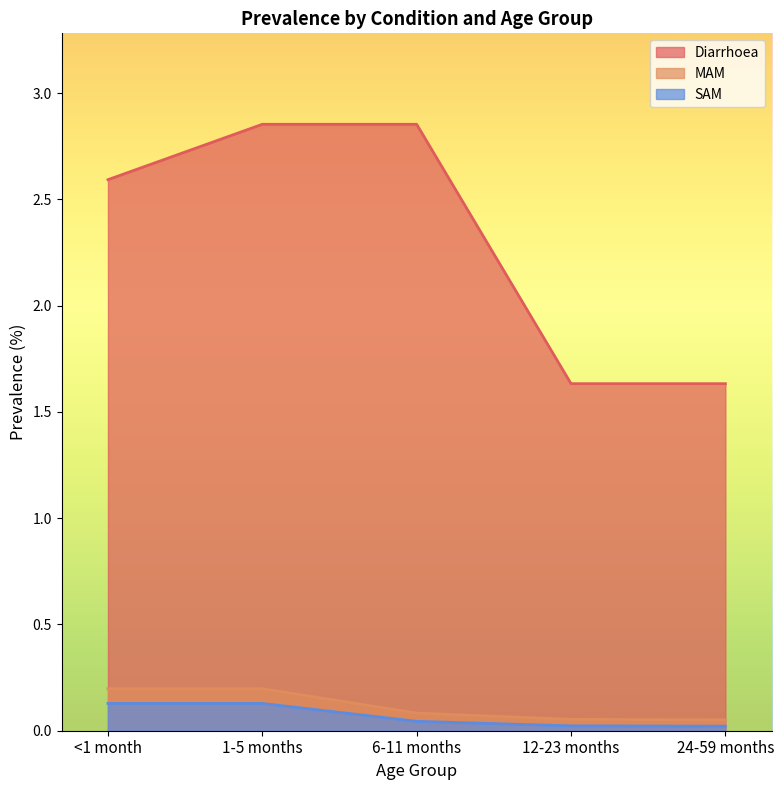

At how many categories does at least one series exceed 2?

3